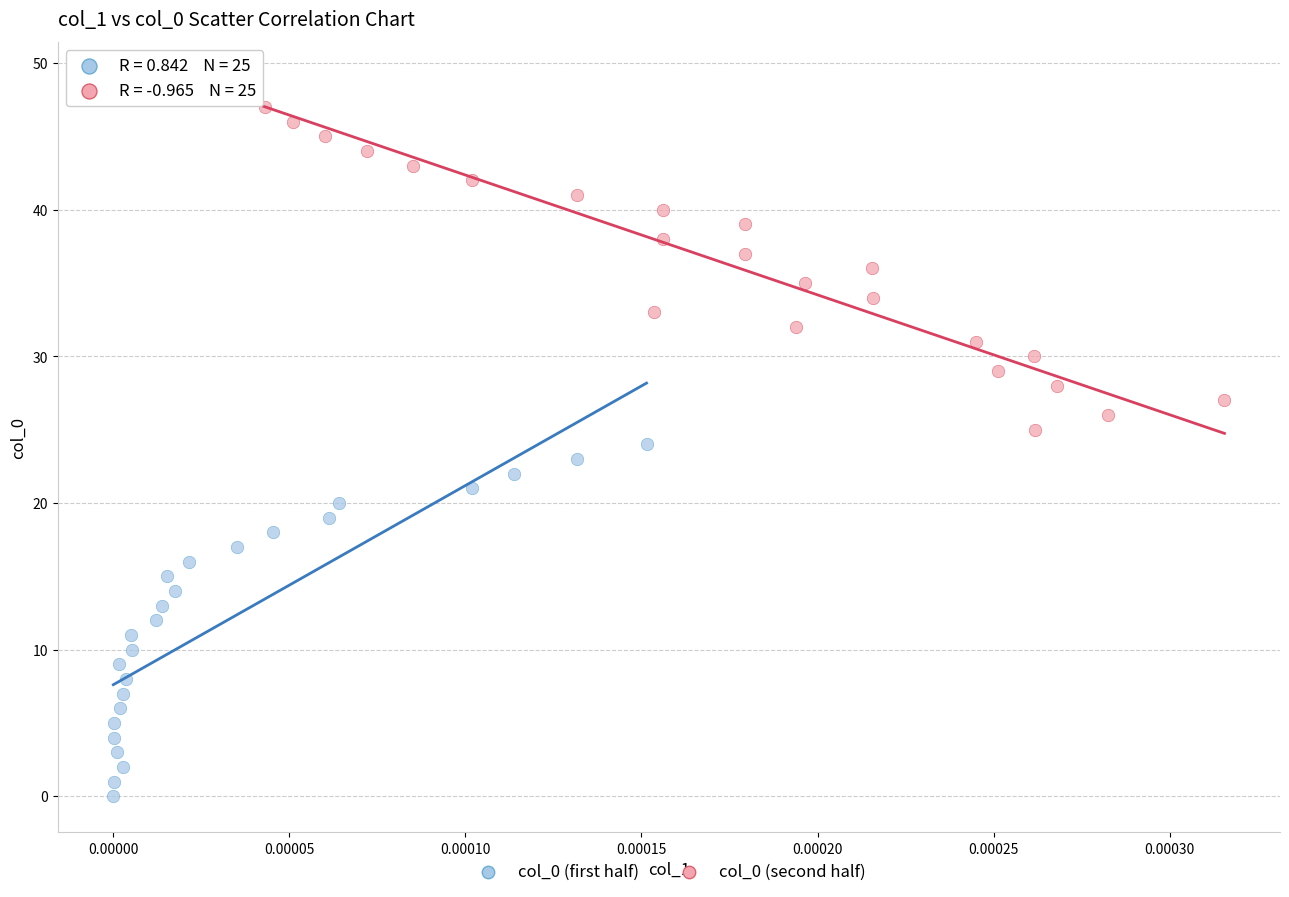

Which series reaches the maximum Y coordinate?

col_0 (second half)